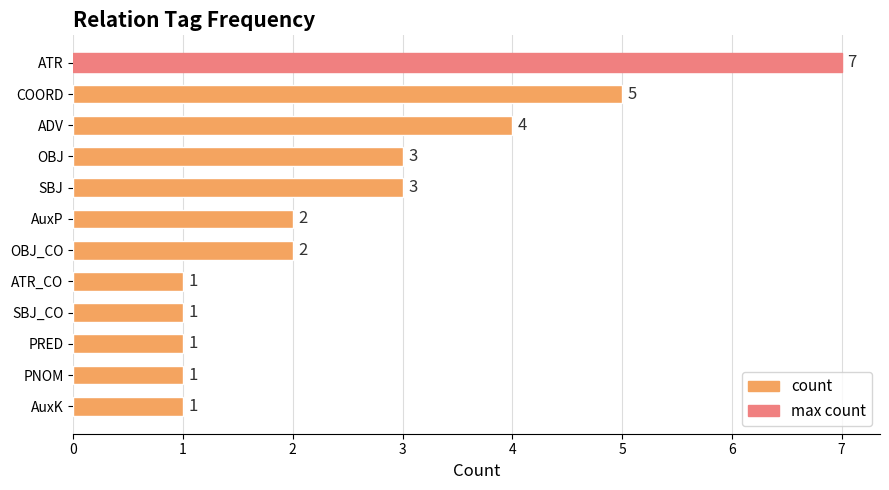

Which category has the highest value across all series?

ATR